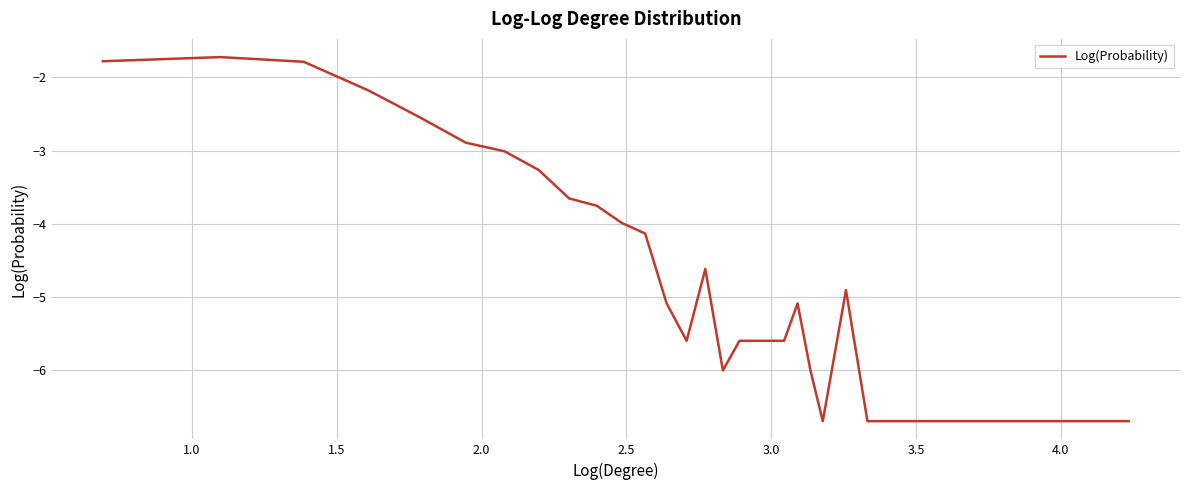

What is the difference between the maximum and minimum values?

5.0